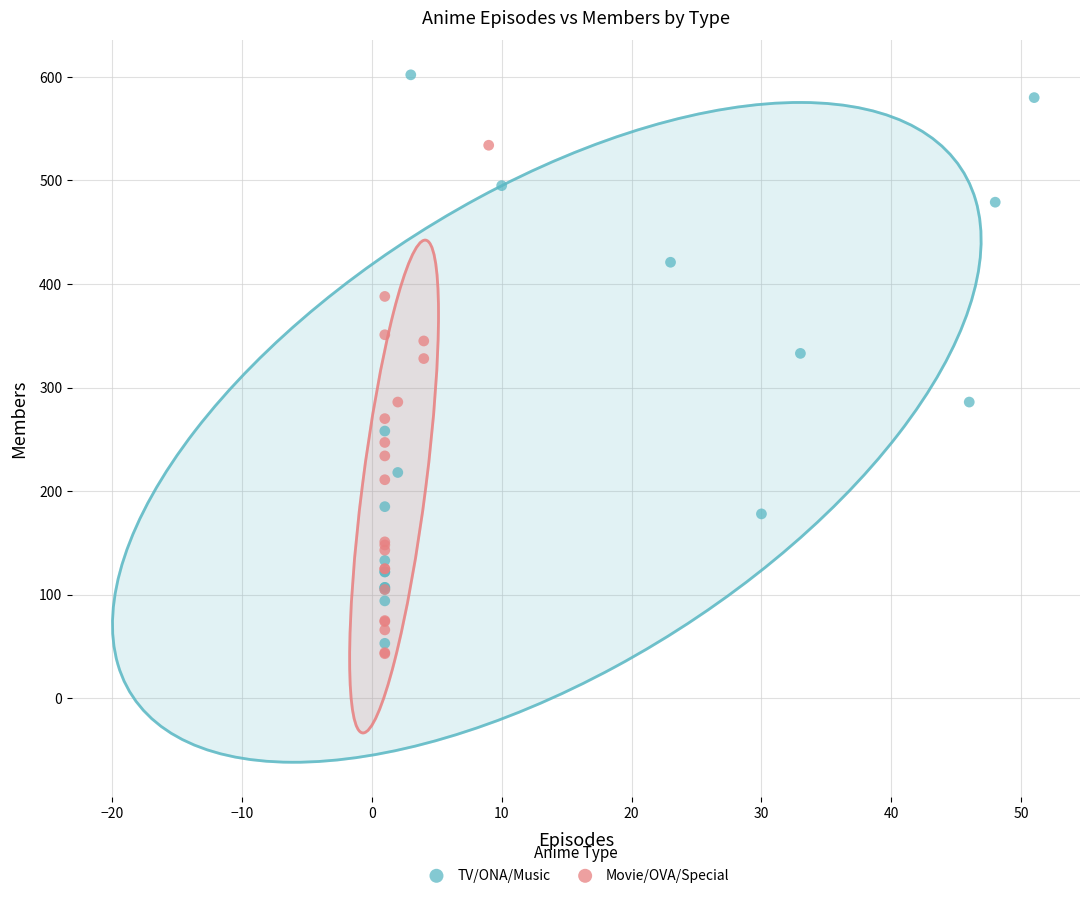

Which series reaches the maximum Y coordinate?

TV/ONA/Music